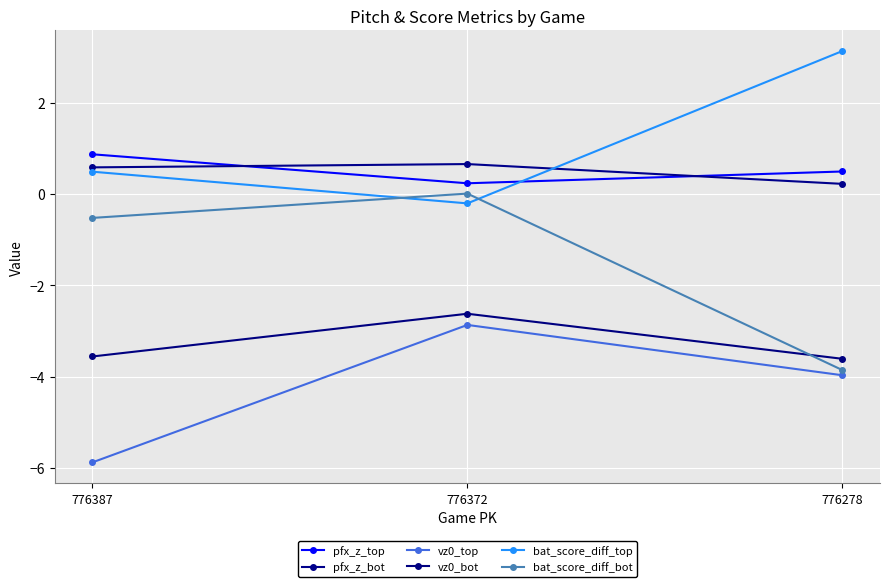

How many lines are shown in the chart?

6